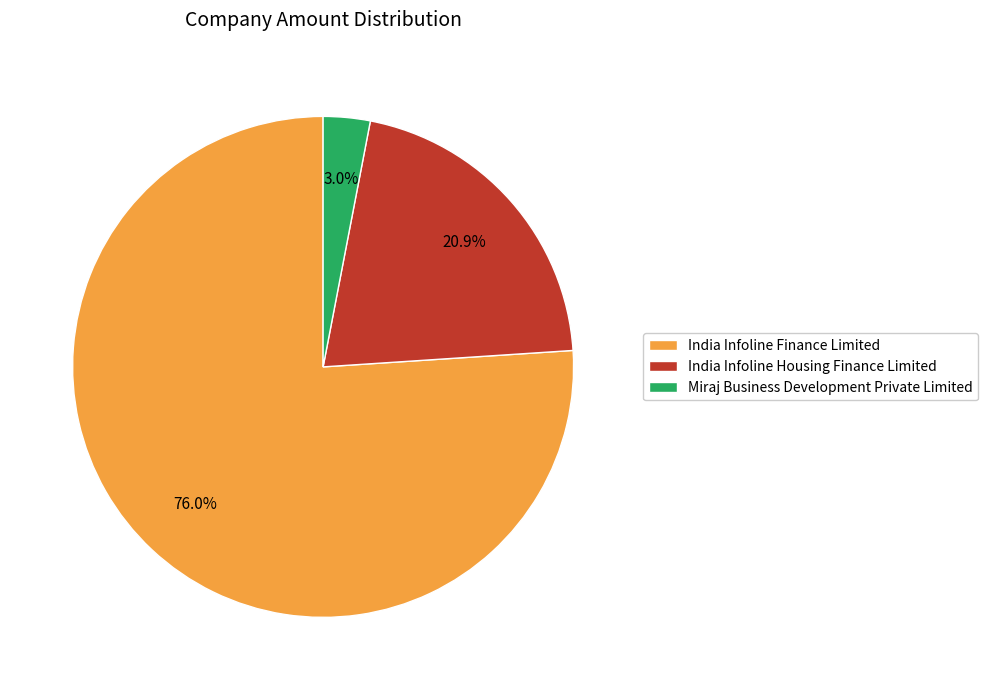

The India Infoline Housing Finance Limited slice represents 21% of the pie. True or false?

True